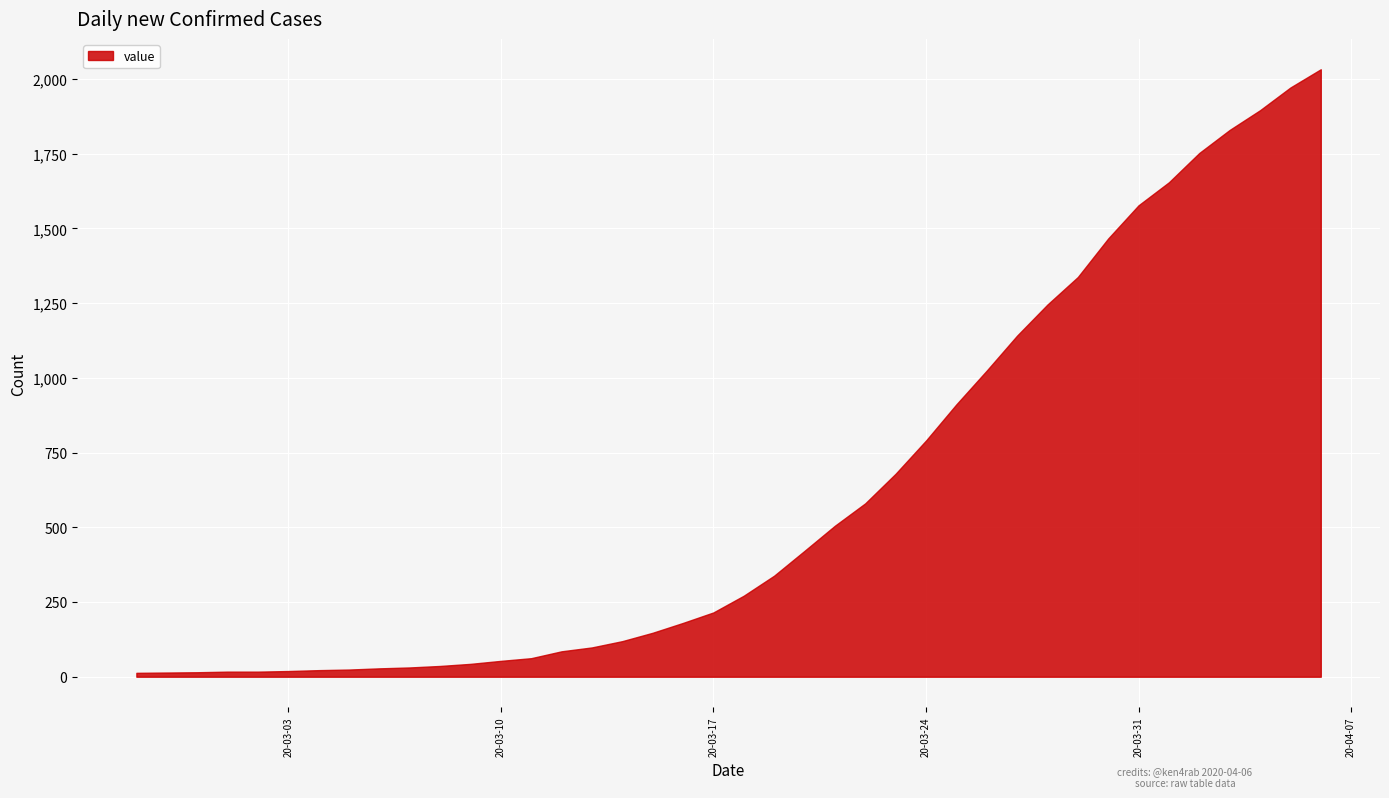

Where does the data first go above 271?

2020-03-19